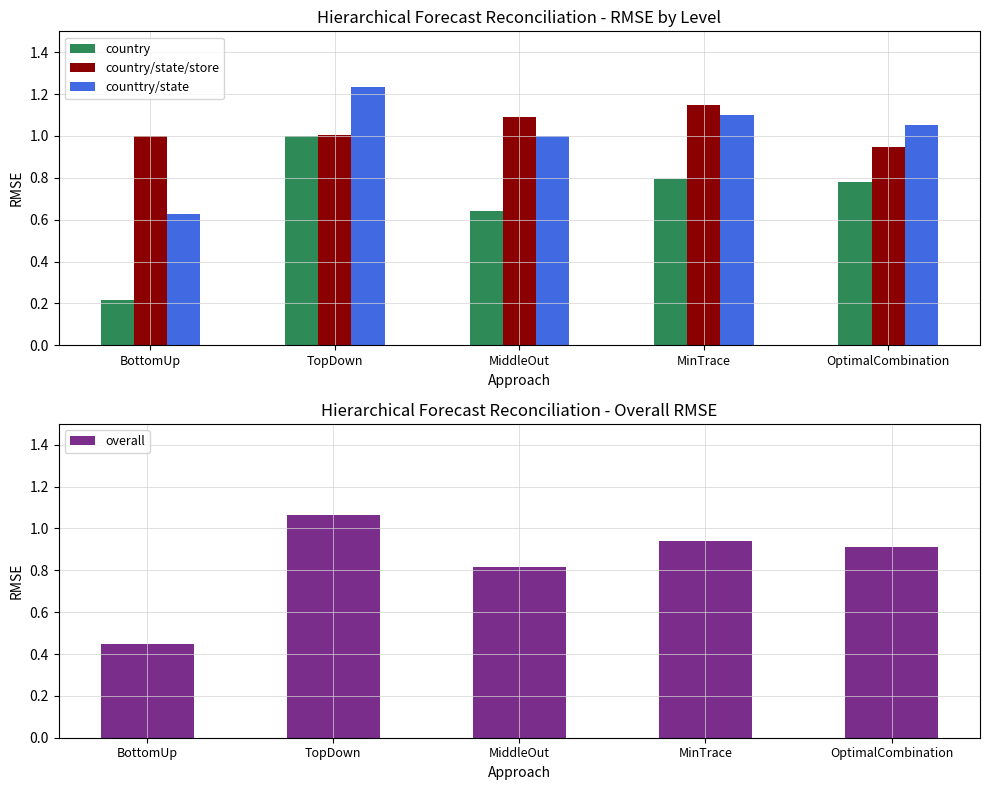

What position from the right is BottomUp?

5